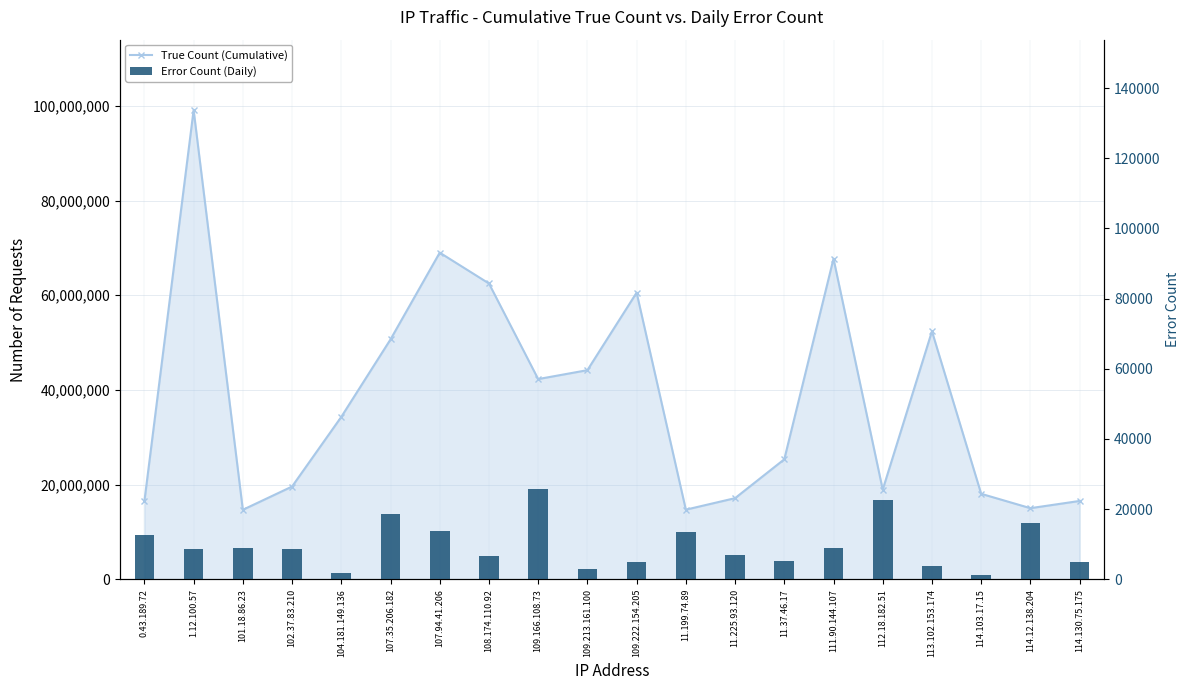

What is the sum of all True Count (Cumulative) values?

759242181